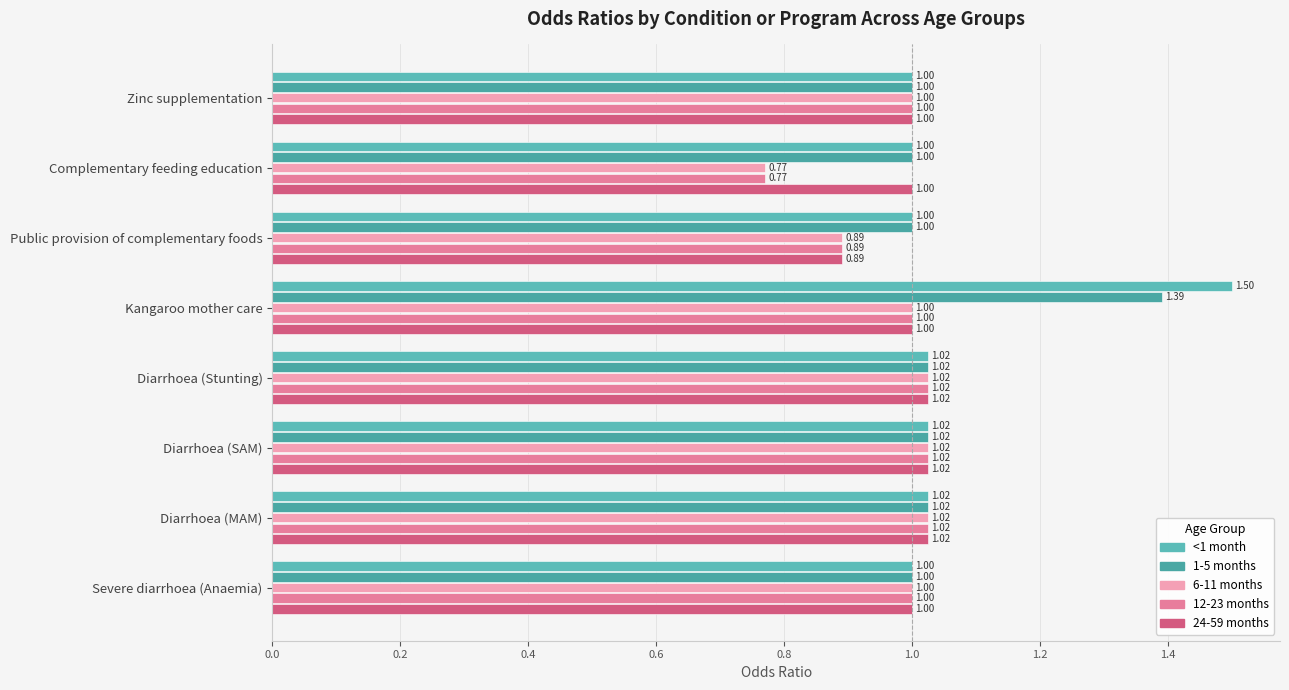

Where is 6-11 months nearest to the value 0?

Complementary feeding education